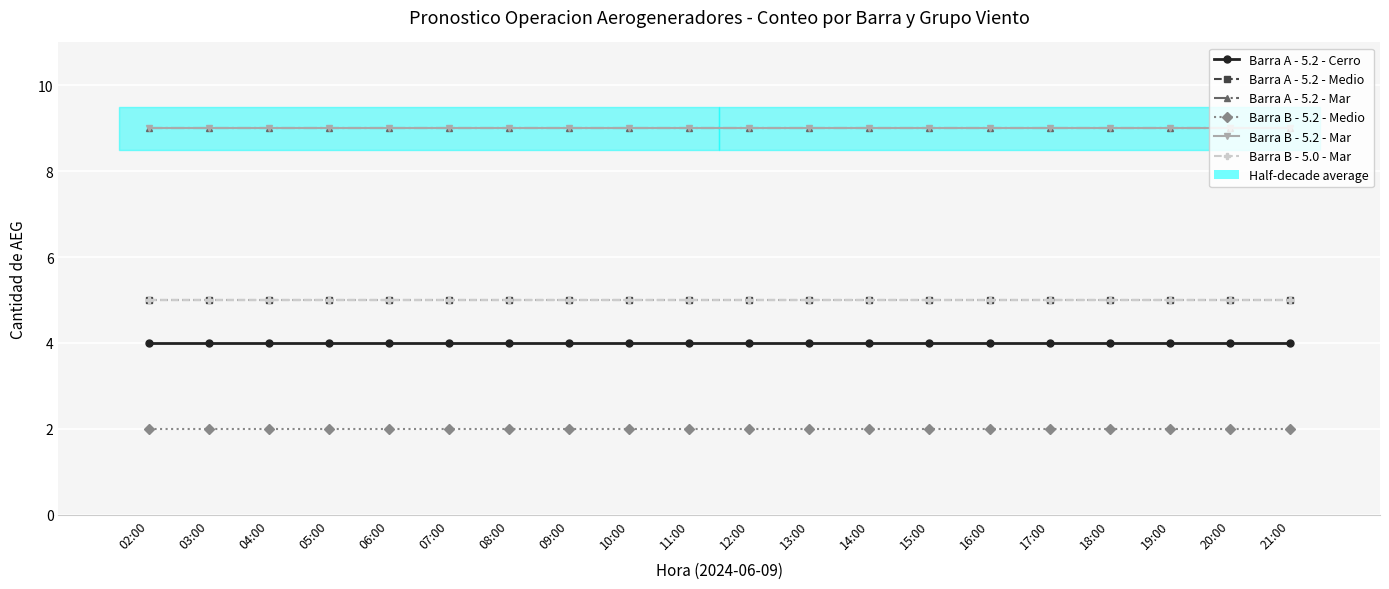

What is the label of the 8th point from the left?

09:00